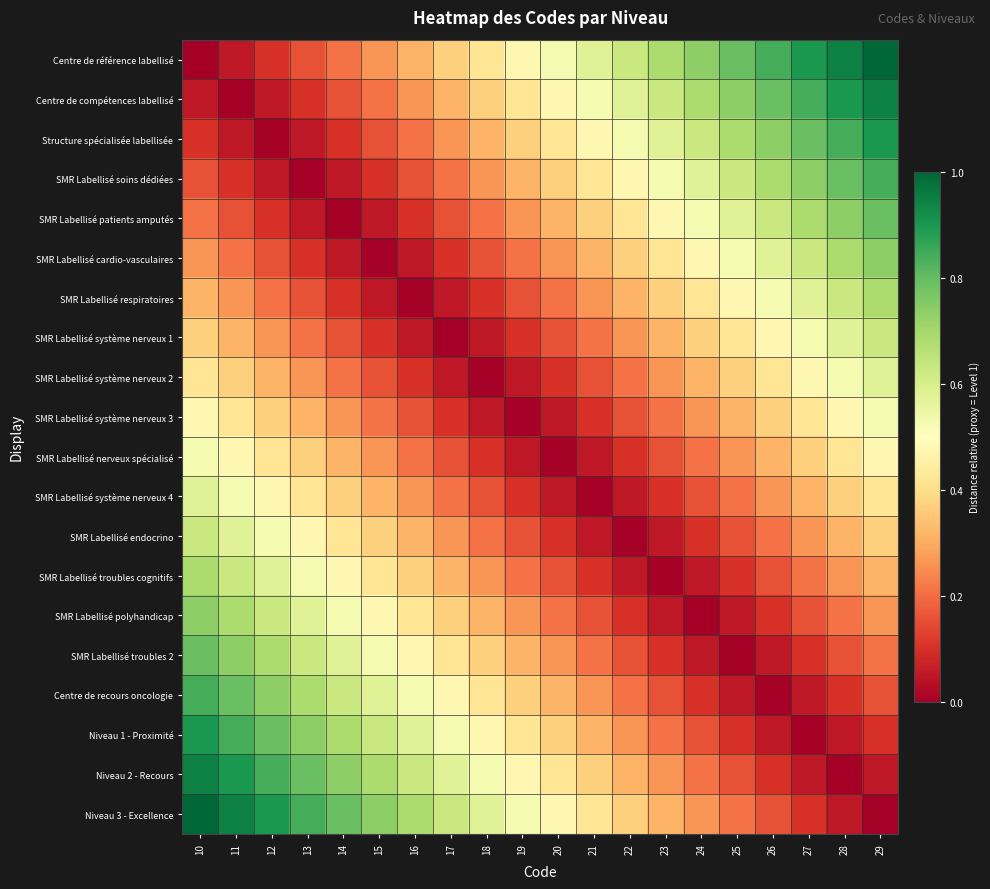

Reading right to left, list all the values displayed in this chart.

Centre de référence labellisé: 29=1.0	28=0.9	27=0.9	26=0.8	25=0.8	24=0.7	23=0.7	22=0.6	21=0.6	20=0.5	19=0.5	18=0.4	17=0.4	16=0.3	15=0.3	14=0.2	13=0.2	12=0.1	11=0.1	10=0.0
Centre de compétences labellisé: 29=0.9	28=0.9	27=0.8	26=0.8	25=0.7	24=0.7	23=0.6	22=0.6	21=0.5	20=0.5	19=0.4	18=0.4	17=0.3	16=0.3	15=0.2	14=0.2	13=0.1	12=0.1	11=0.0	10=0.1
Structure spécialisée labellisée: 29=0.9	28=0.8	27=0.8	26=0.7	25=0.7	24=0.6	23=0.6	22=0.5	21=0.5	20=0.4	19=0.4	18=0.3	17=0.3	16=0.2	15=0.2	14=0.1	13=0.1	12=0.0	11=0.1	10=0.1
SMR Labellisé soins dédiées: 29=0.8	28=0.8	27=0.7	26=0.7	25=0.6	24=0.6	23=0.5	22=0.5	21=0.4	20=0.4	19=0.3	18=0.3	17=0.2	16=0.2	15=0.1	14=0.1	13=0.0	12=0.1	11=0.1	10=0.2
SMR Labellisé patients amputés: 29=0.8	28=0.7	27=0.7	26=0.6	25=0.6	24=0.5	23=0.5	22=0.4	21=0.4	20=0.3	19=0.3	18=0.2	17=0.2	16=0.1	15=0.1	14=0.0	13=0.1	12=0.1	11=0.2	10=0.2
SMR Labellisé cardio-vasculaires: 29=0.7	28=0.7	27=0.6	26=0.6	25=0.5	24=0.5	23=0.4	22=0.4	21=0.3	20=0.3	19=0.2	18=0.2	17=0.1	16=0.1	15=0.0	14=0.1	13=0.1	12=0.2	11=0.2	10=0.3
SMR Labellisé respiratoires: 29=0.7	28=0.6	27=0.6	26=0.5	25=0.5	24=0.4	23=0.4	22=0.3	21=0.3	20=0.2	19=0.2	18=0.1	17=0.1	16=0.0	15=0.1	14=0.1	13=0.2	12=0.2	11=0.3	10=0.3
SMR Labellisé système nerveux 1: 29=0.6	28=0.6	27=0.5	26=0.5	25=0.4	24=0.4	23=0.3	22=0.3	21=0.2	20=0.2	19=0.1	18=0.1	17=0.0	16=0.1	15=0.1	14=0.2	13=0.2	12=0.3	11=0.3	10=0.4
SMR Labellisé système nerveux 2: 29=0.6	28=0.5	27=0.5	26=0.4	25=0.4	24=0.3	23=0.3	22=0.2	21=0.2	20=0.1	19=0.1	18=0.0	17=0.1	16=0.1	15=0.2	14=0.2	13=0.3	12=0.3	11=0.4	10=0.4
SMR Labellisé système nerveux 3: 29=0.5	28=0.5	27=0.4	26=0.4	25=0.3	24=0.3	23=0.2	22=0.2	21=0.1	20=0.1	19=0.0	18=0.1	17=0.1	16=0.2	15=0.2	14=0.3	13=0.3	12=0.4	11=0.4	10=0.5
SMR Labellisé nerveux spécialisé: 29=0.5	28=0.4	27=0.4	26=0.3	25=0.3	24=0.2	23=0.2	22=0.1	21=0.1	20=0.0	19=0.1	18=0.1	17=0.2	16=0.2	15=0.3	14=0.3	13=0.4	12=0.4	11=0.5	10=0.5
SMR Labellisé système nerveux 4: 29=0.4	28=0.4	27=0.3	26=0.3	25=0.2	24=0.2	23=0.1	22=0.1	21=0.0	20=0.1	19=0.1	18=0.2	17=0.2	16=0.3	15=0.3	14=0.4	13=0.4	12=0.5	11=0.5	10=0.6
SMR Labellisé endocrino: 29=0.4	28=0.3	27=0.3	26=0.2	25=0.2	24=0.1	23=0.1	22=0.0	21=0.1	20=0.1	19=0.2	18=0.2	17=0.3	16=0.3	15=0.4	14=0.4	13=0.5	12=0.5	11=0.6	10=0.6
SMR Labellisé troubles cognitifs: 29=0.3	28=0.3	27=0.2	26=0.2	25=0.1	24=0.1	23=0.0	22=0.1	21=0.1	20=0.2	19=0.2	18=0.3	17=0.3	16=0.4	15=0.4	14=0.5	13=0.5	12=0.6	11=0.6	10=0.7
SMR Labellisé polyhandicap: 29=0.3	28=0.2	27=0.2	26=0.1	25=0.1	24=0.0	23=0.1	22=0.1	21=0.2	20=0.2	19=0.3	18=0.3	17=0.4	16=0.4	15=0.5	14=0.5	13=0.6	12=0.6	11=0.7	10=0.7
SMR Labellisé troubles 2: 29=0.2	28=0.2	27=0.1	26=0.1	25=0.0	24=0.1	23=0.1	22=0.2	21=0.2	20=0.3	19=0.3	18=0.4	17=0.4	16=0.5	15=0.5	14=0.6	13=0.6	12=0.7	11=0.7	10=0.8
Centre de recours oncologie: 29=0.2	28=0.1	27=0.1	26=0.0	25=0.1	24=0.1	23=0.2	22=0.2	21=0.3	20=0.3	19=0.4	18=0.4	17=0.5	16=0.5	15=0.6	14=0.6	13=0.7	12=0.7	11=0.8	10=0.8
Niveau 1 - Proximité: 29=0.1	28=0.1	27=0.0	26=0.1	25=0.1	24=0.2	23=0.2	22=0.3	21=0.3	20=0.4	19=0.4	18=0.5	17=0.5	16=0.6	15=0.6	14=0.7	13=0.7	12=0.8	11=0.8	10=0.9
Niveau 2 - Recours: 29=0.1	28=0.0	27=0.1	26=0.1	25=0.2	24=0.2	23=0.3	22=0.3	21=0.4	20=0.4	19=0.5	18=0.5	17=0.6	16=0.6	15=0.7	14=0.7	13=0.8	12=0.8	11=0.9	10=0.9
Niveau 3 - Excellence: 29=0.0	28=0.1	27=0.1	26=0.2	25=0.2	24=0.3	23=0.3	22=0.4	21=0.4	20=0.5	19=0.5	18=0.6	17=0.6	16=0.7	15=0.7	14=0.8	13=0.8	12=0.9	11=0.9	10=1.0